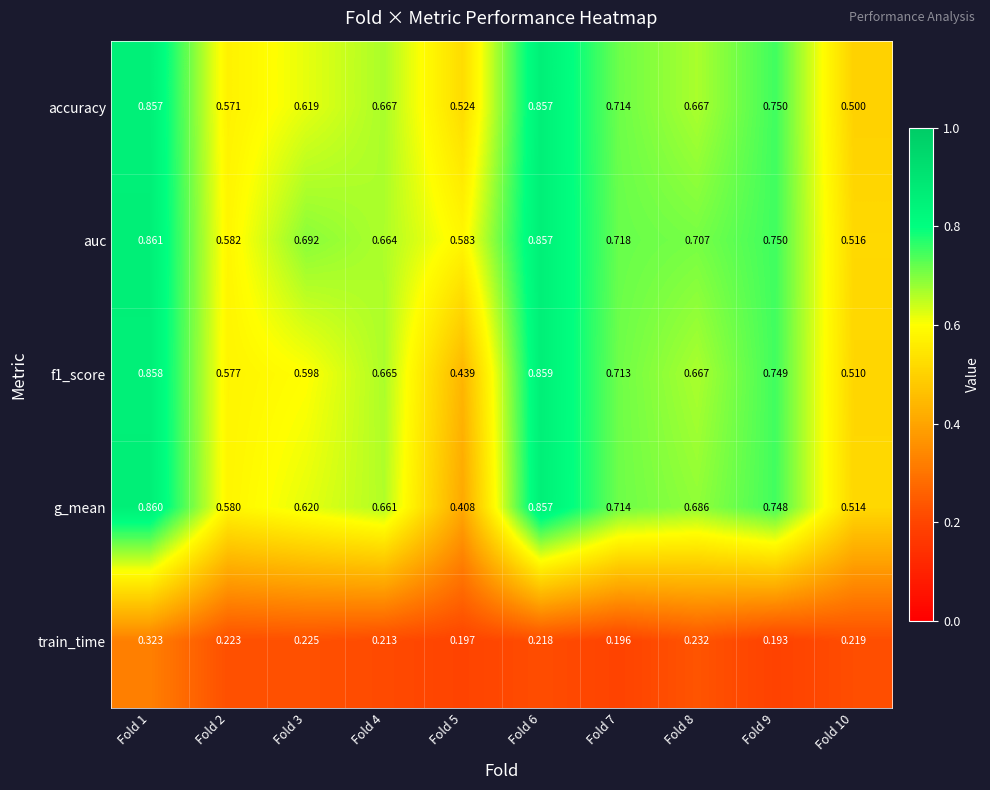

Which series has the largest total across all categories?

auc